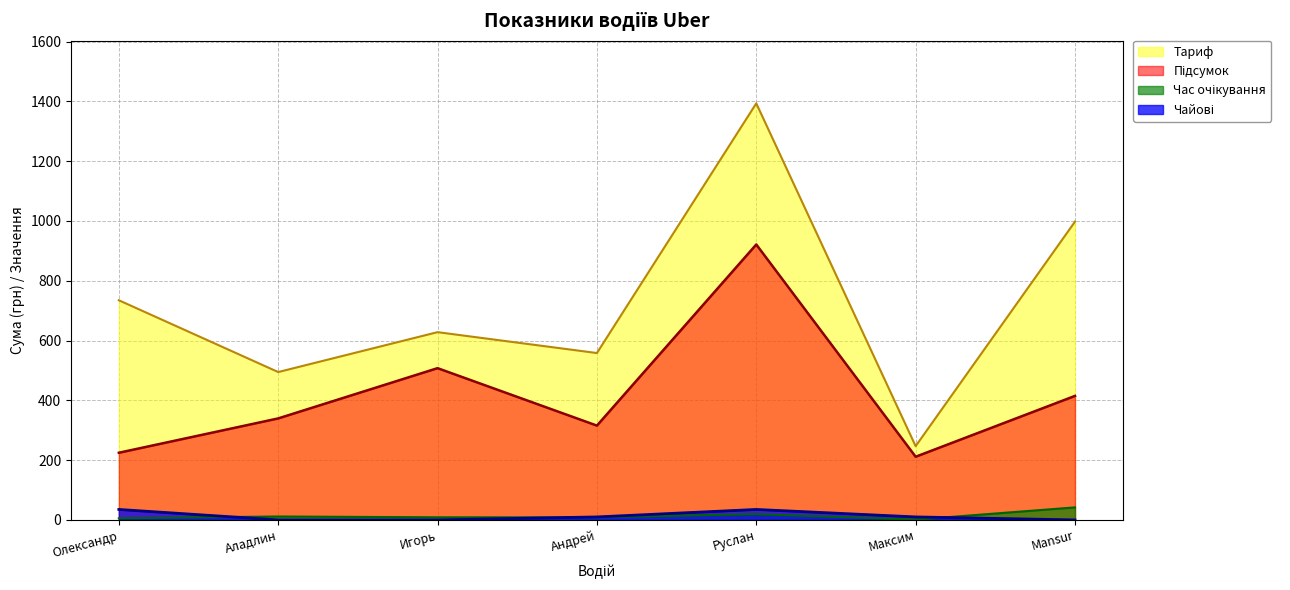

What is the value of the Тариф point at the 2nd from the left?

494.6